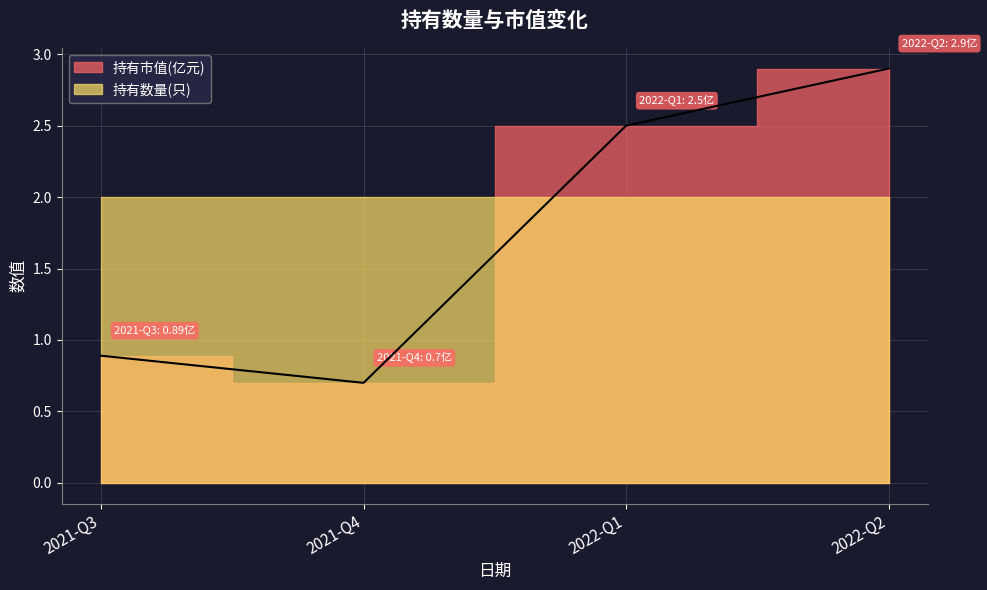

Is it true that the value at 2021-Q4 is 0.7?

True